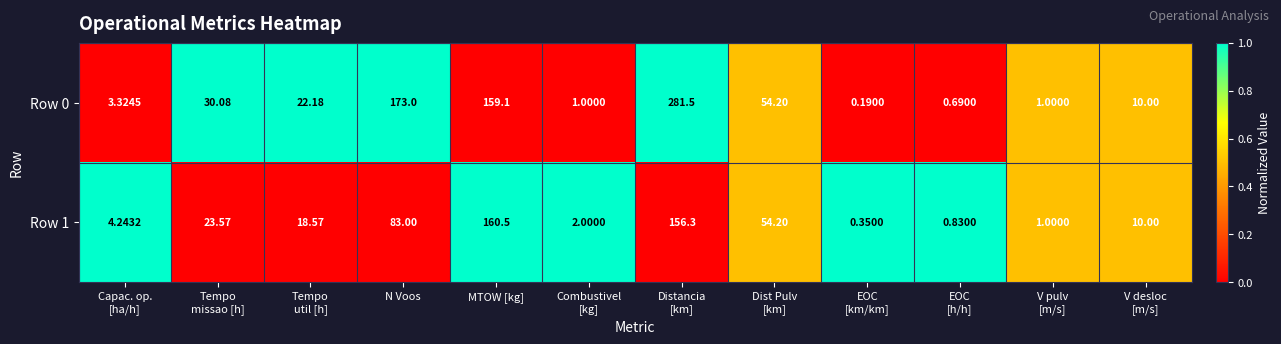

Which series has the widest spread of values?

Row 0